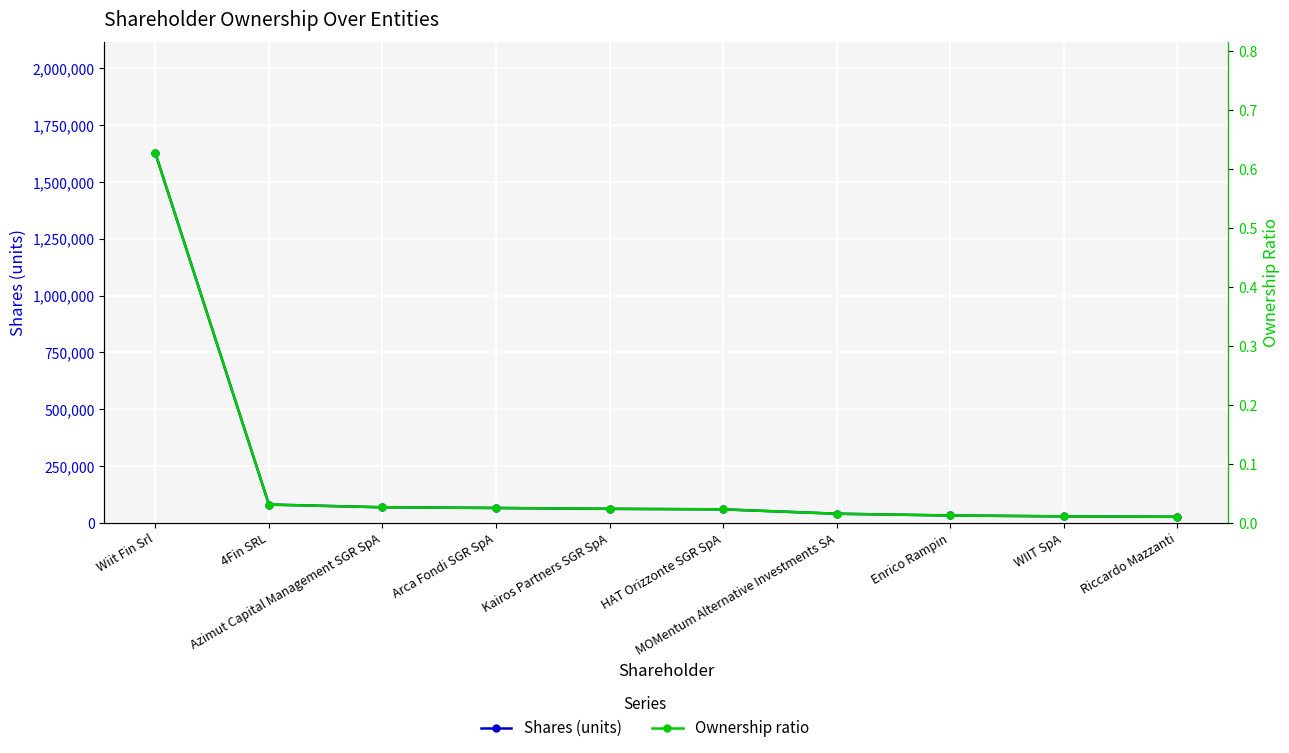

Which category has the lowest value in the Shares (units) series?

Riccardo Mazzanti